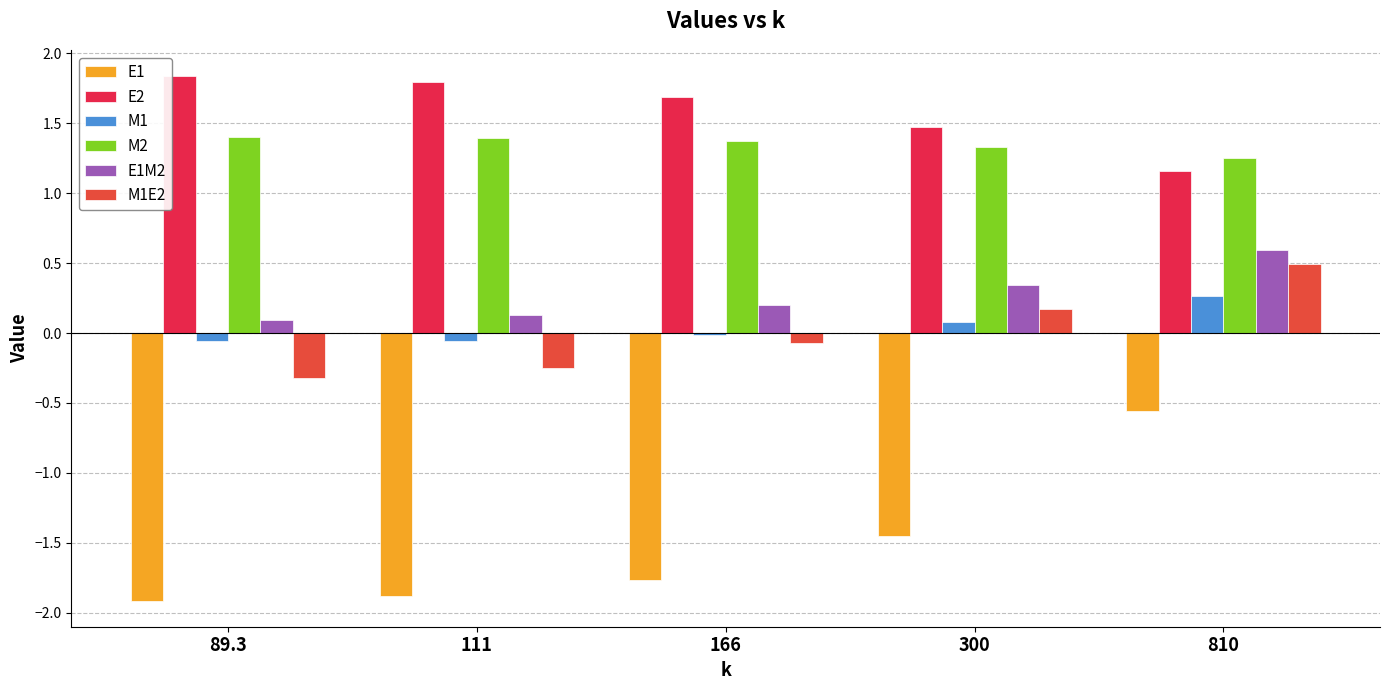

What is the total value across all series at 89.3?

1.0